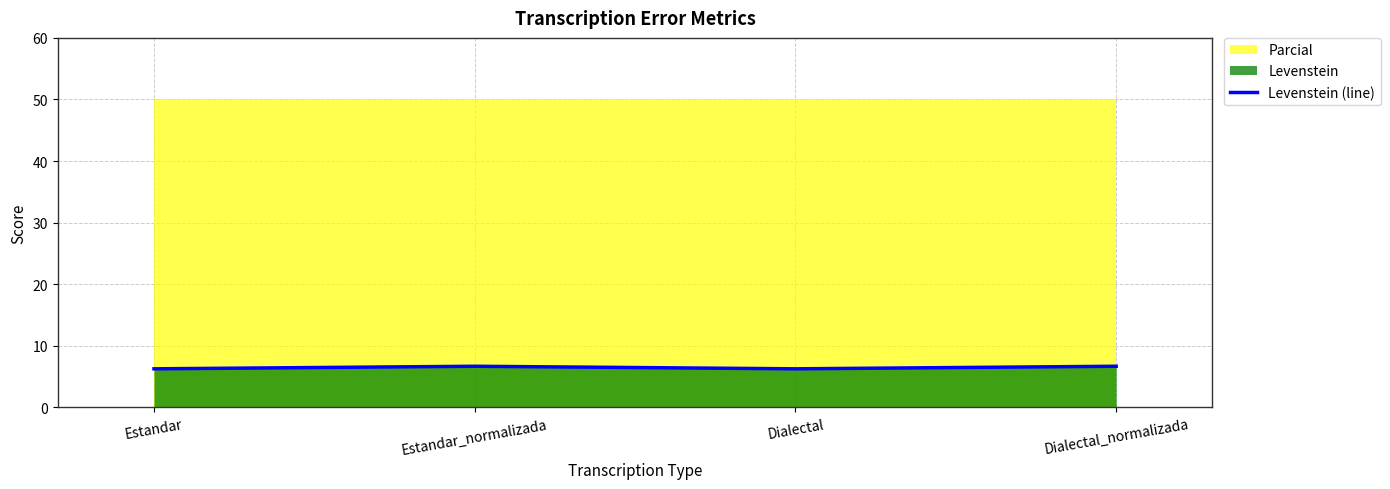

Where is the data nearest to the value 6?

Estandar